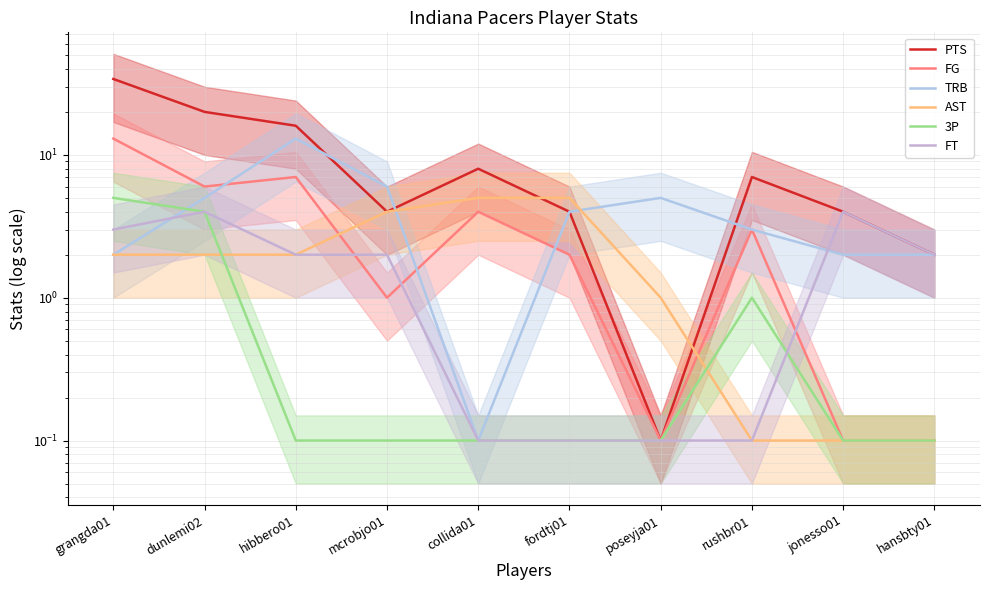

Reading left to right, transcribe all the data shown in this chart.

PTS: 34.0	20.0	16.0	4.0	8.0	4.0	0.1	7.0	4.0	2.0
FG: 13.0	6.0	7.0	1.0	4.0	2.0	0.1	3.0	0.1	0.1
TRB: 2.0	5.0	13.0	6.0	0.1	4.0	5.0	3.0	2.0	2.0
AST: 2.0	2.0	2.0	4.0	5.0	5.0	1.0	0.1	0.1	0.1
3P: 5.0	4.0	0.1	0.1	0.1	0.1	0.1	1.0	0.1	0.1
FT: 3.0	4.0	2.0	2.0	0.1	0.1	0.1	0.1	4.0	2.0